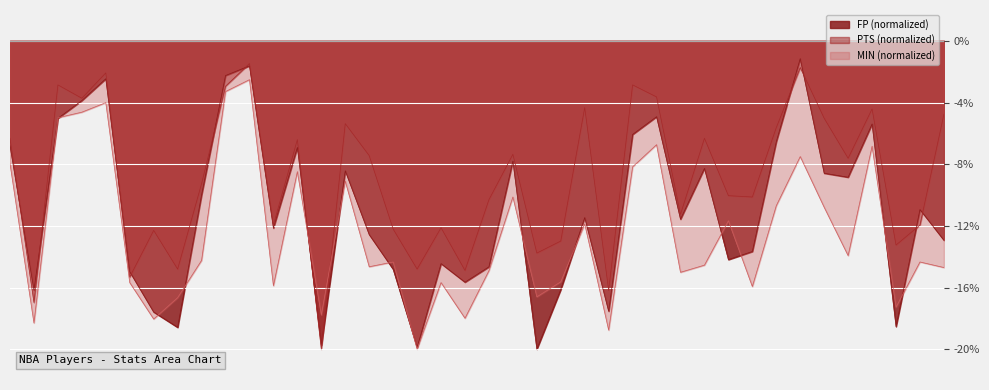

What is the label of the 4th point from the right?

Austin Daye